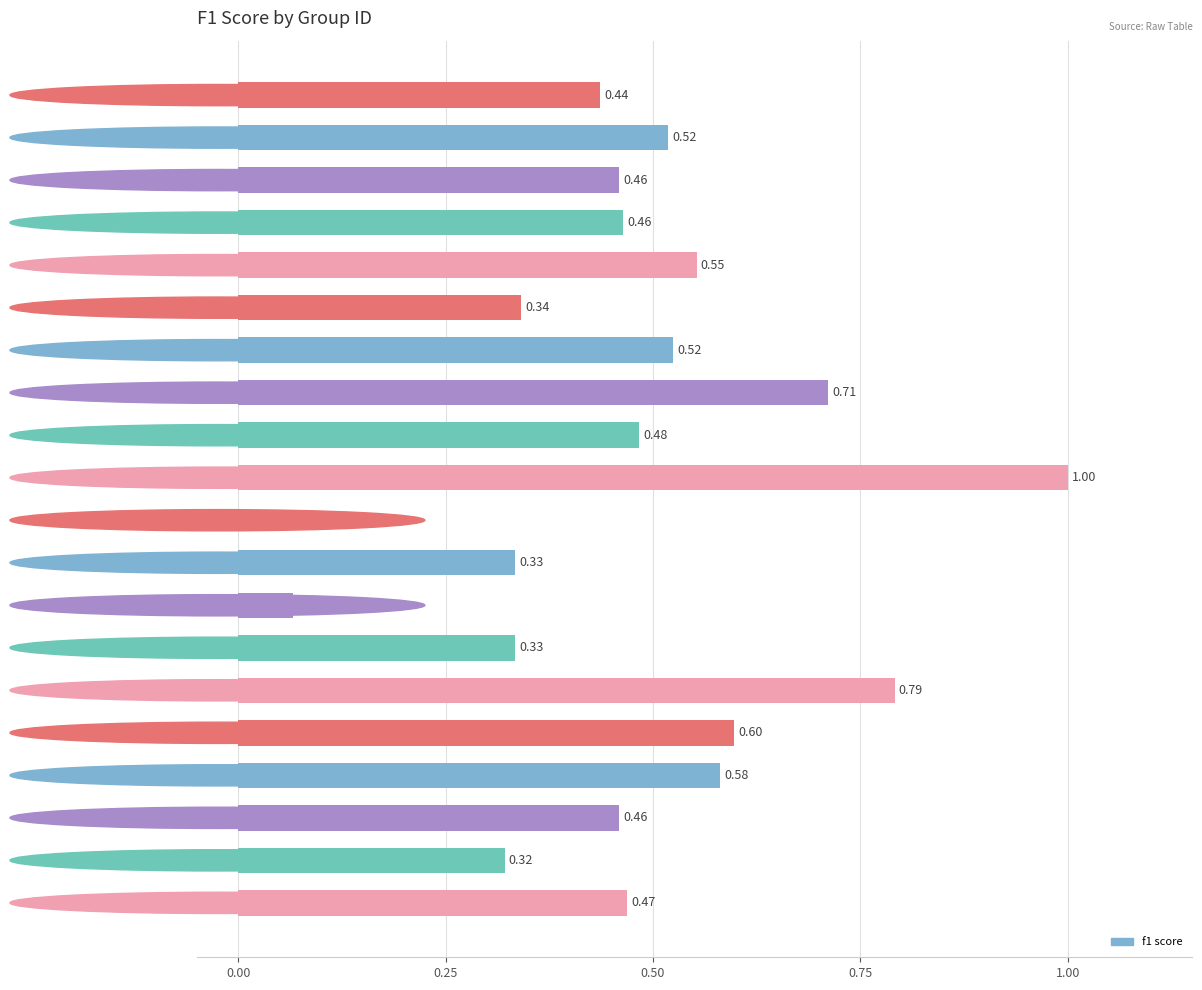

Which has a higher value, Group 17 or Group 16?

Group 16